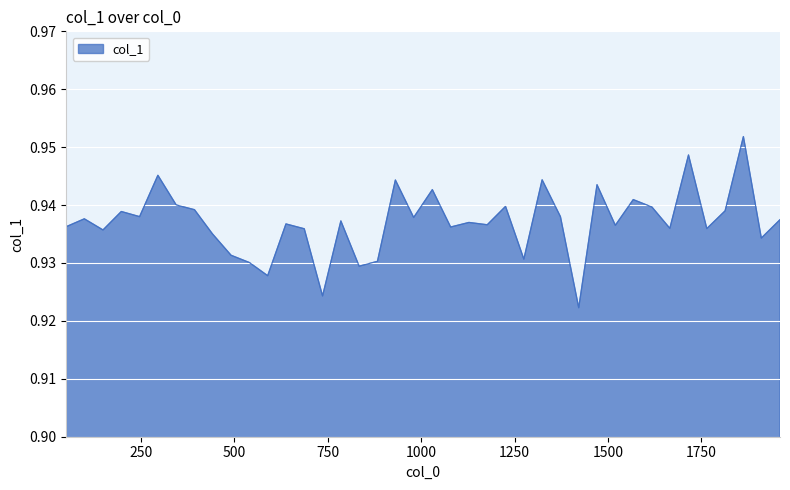

Rank the categories by value from highest to lowest.

1863, 1716, 295, 1324, 931, 1471, 1030, 1568, 344, 1226, 1618, 393, 1814, 197, 246, 1373, 980, 98, 1961, 785, 1128, 638, 1177, 1520, 50, 1079, 1666, 1765, 687, 148, 441, 1911, 491, 1275, 883, 540, 834, 589, 736, 1422